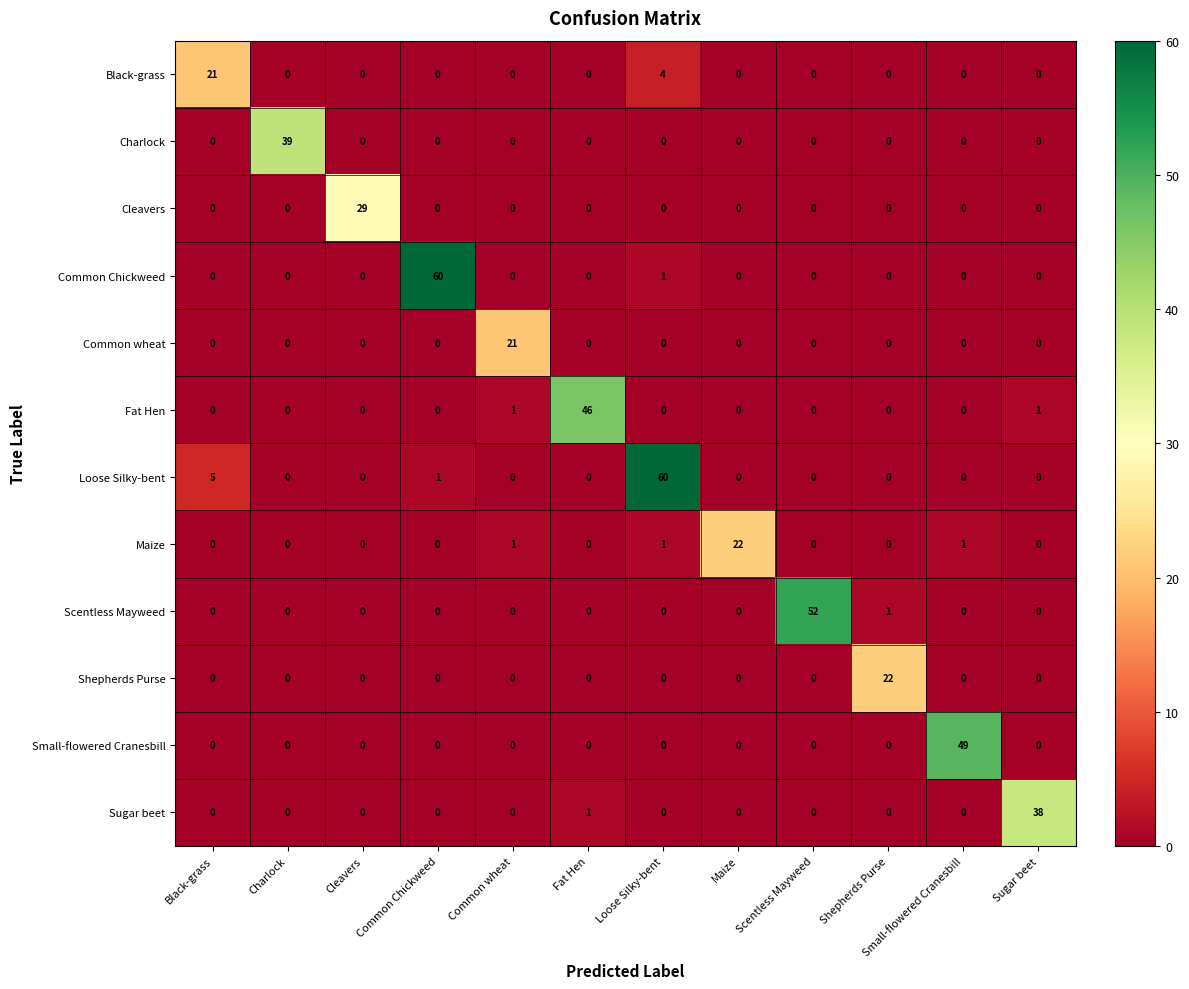

Which series has the largest total across all categories?

Loose Silky-bent